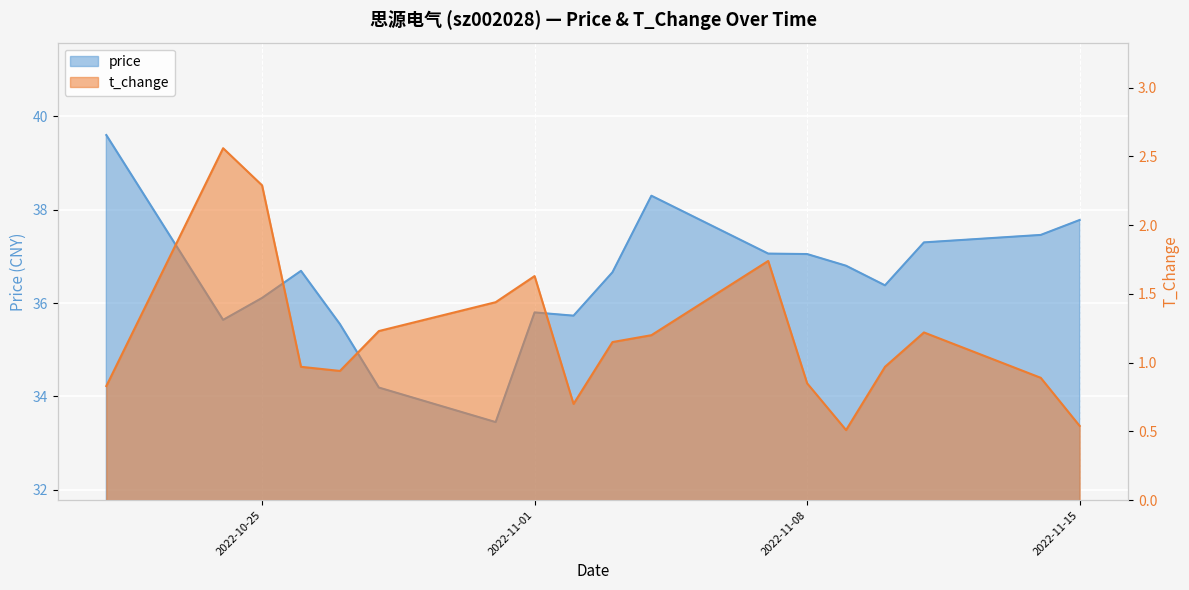

How many distinct data groups are displayed?

2